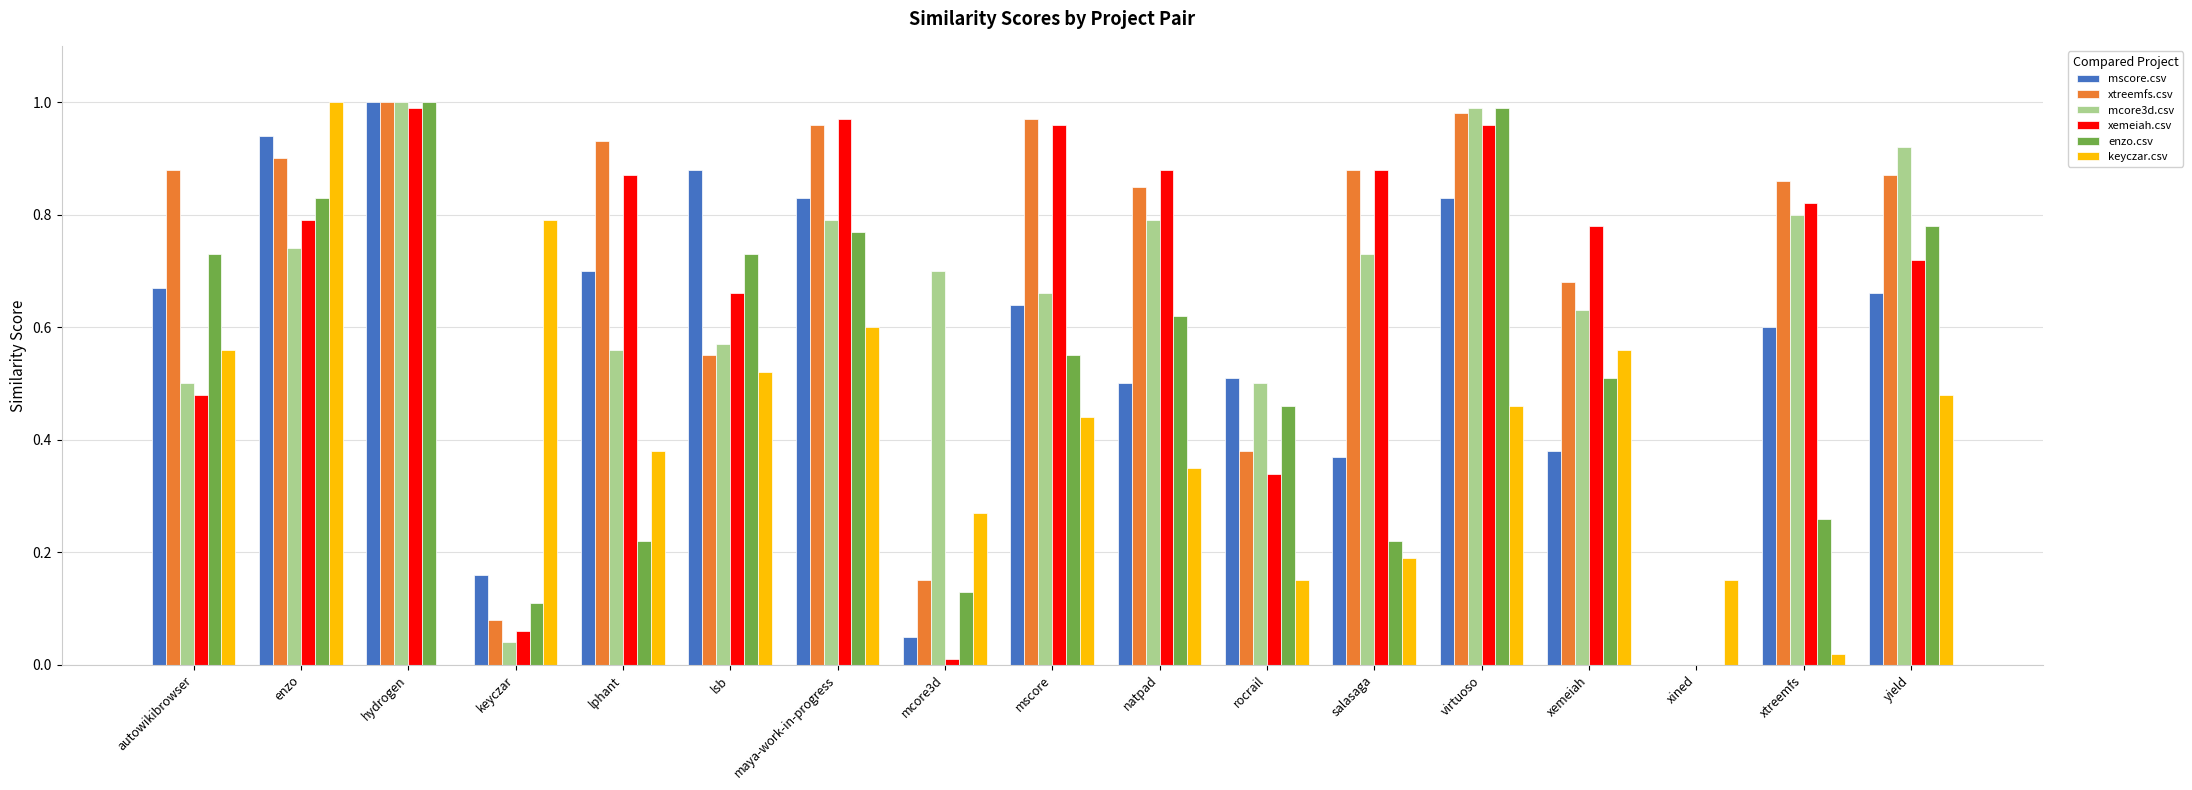

The xemeiah.csv series shows -0.4 at xined. True or false?

False